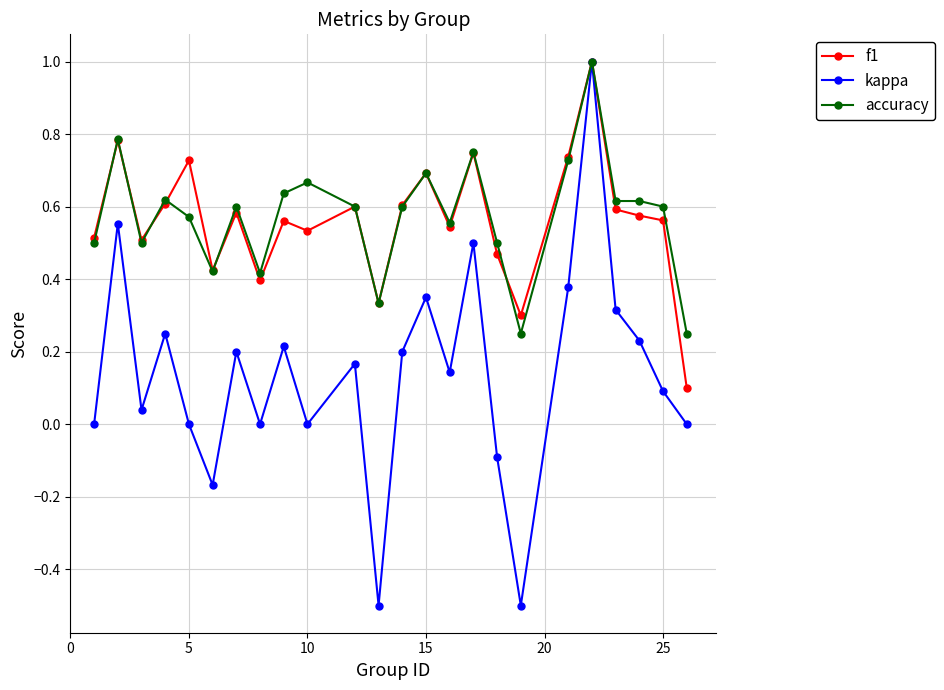

Which series has the largest range (max minus min)?

kappa